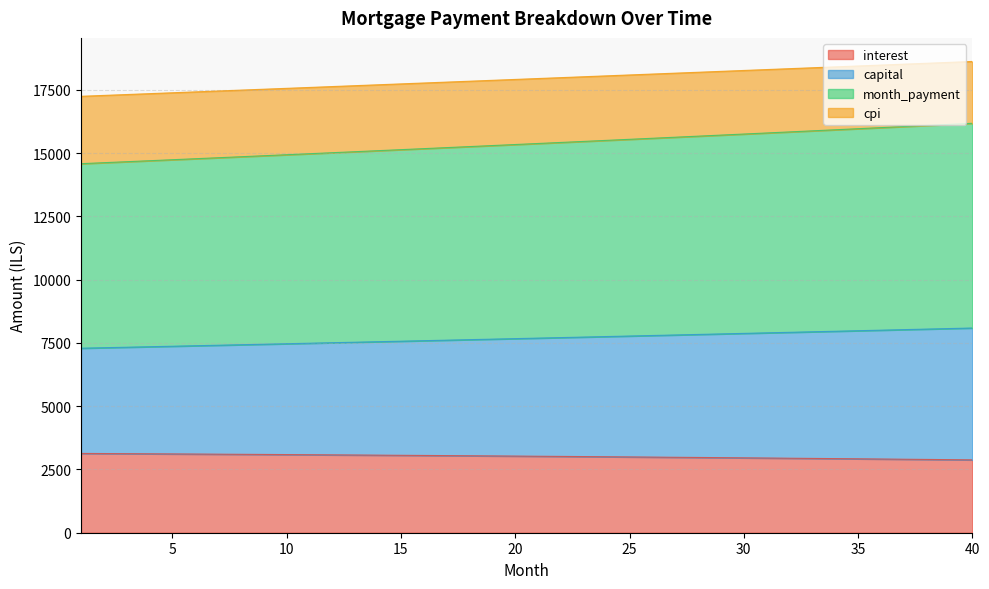

Rank the series at 11 from lowest to highest value.

interest, capital, month_payment, cpi